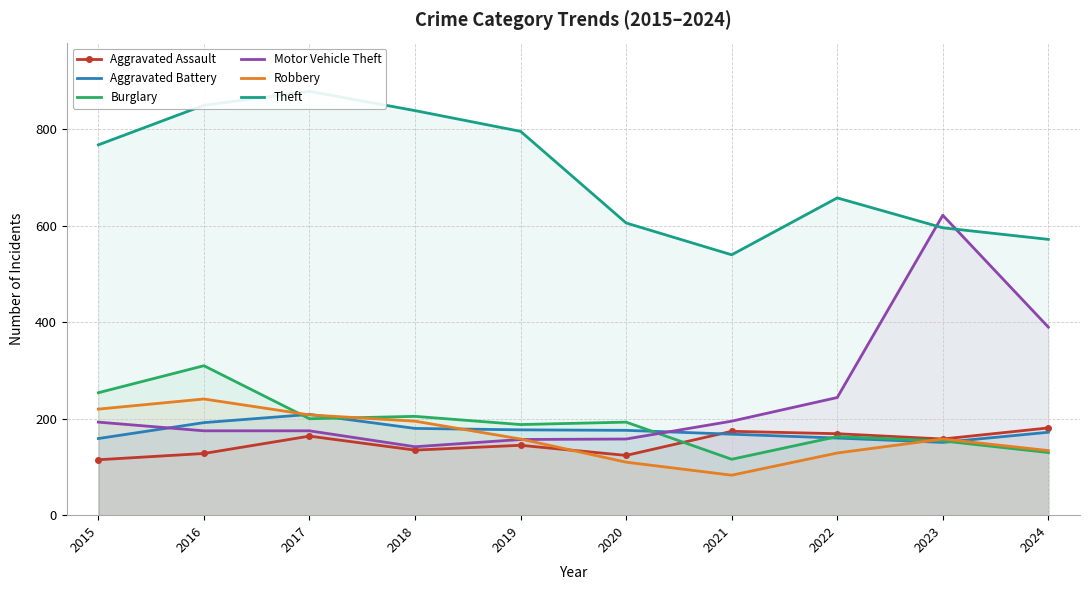

Reading left to right, what are all the values shown in this chart?

Aggravated Assault: 2015=115	2016=128	2017=164	2018=135	2019=145	2020=124	2021=174	2022=169	2023=158	2024=181
Aggravated Battery: 2015=159	2016=192	2017=209	2018=180	2019=177	2020=176	2021=168	2022=160	2023=151	2024=172
Burglary: 2015=254	2016=310	2017=200	2018=205	2019=188	2020=193	2021=116	2022=163	2023=154	2024=130
Motor Vehicle Theft: 2015=193	2016=175	2017=175	2018=142	2019=157	2020=158	2021=195	2022=244	2023=622	2024=390
Robbery: 2015=220	2016=241	2017=208	2018=195	2019=158	2020=110	2021=83	2022=129	2023=158	2024=134
Theft: 2015=768	2016=850	2017=879	2018=839	2019=796	2020=606	2021=540	2022=658	2023=596	2024=572